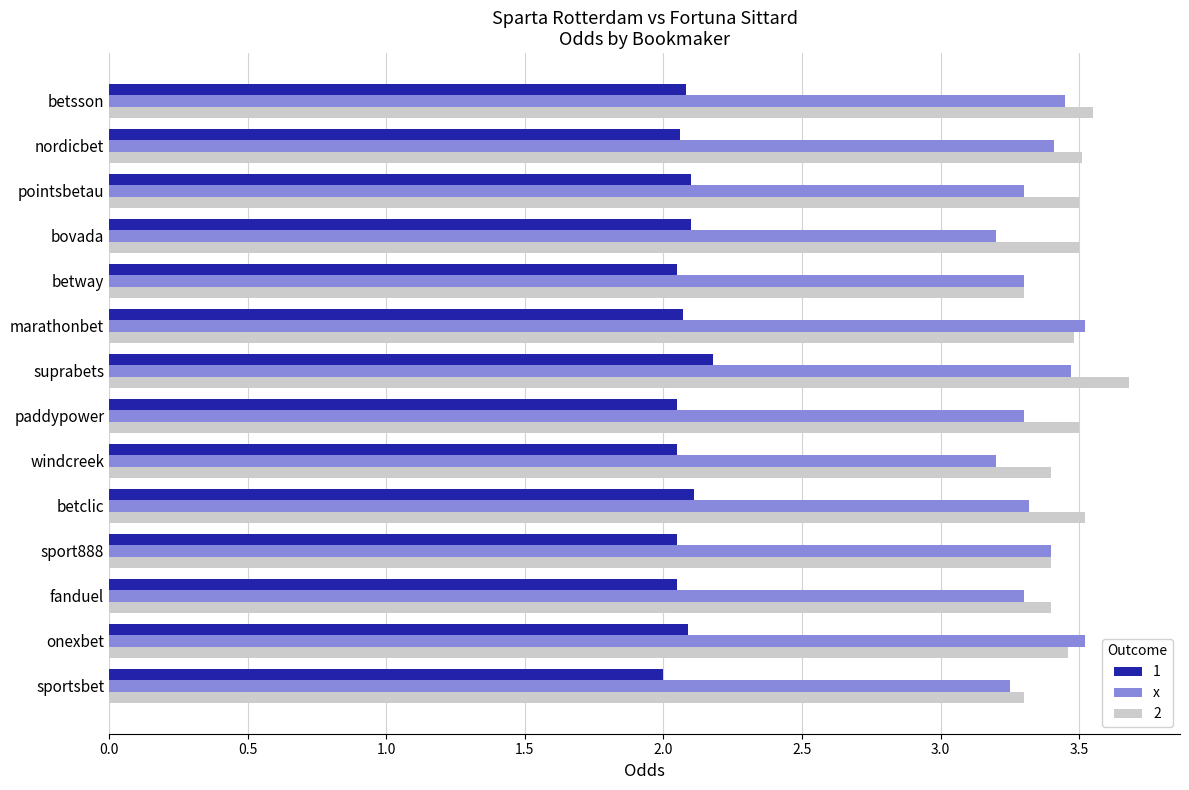

List the series in order of their peak value, lowest first.

1, x, 2